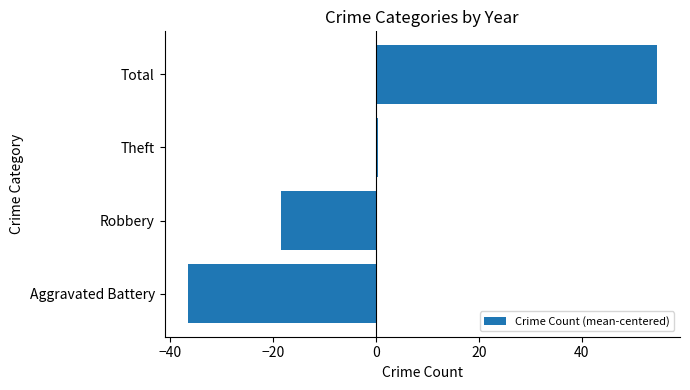

Does the chart contain stacked bars?

No